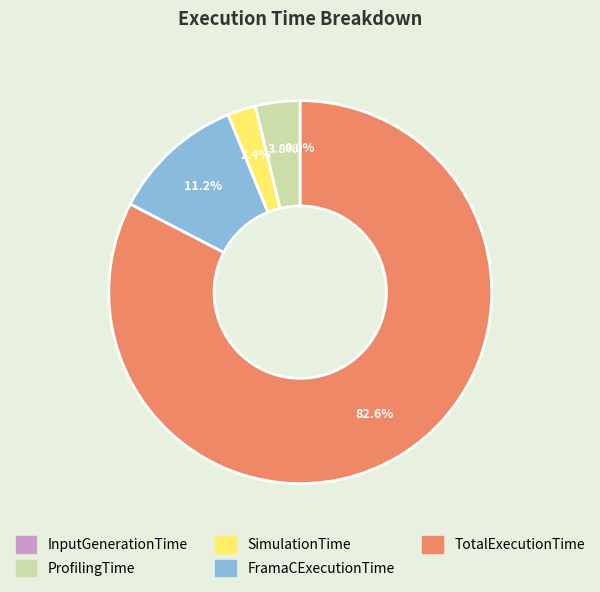

Does TotalExecutionTime account for over 50% of the chart?

Yes